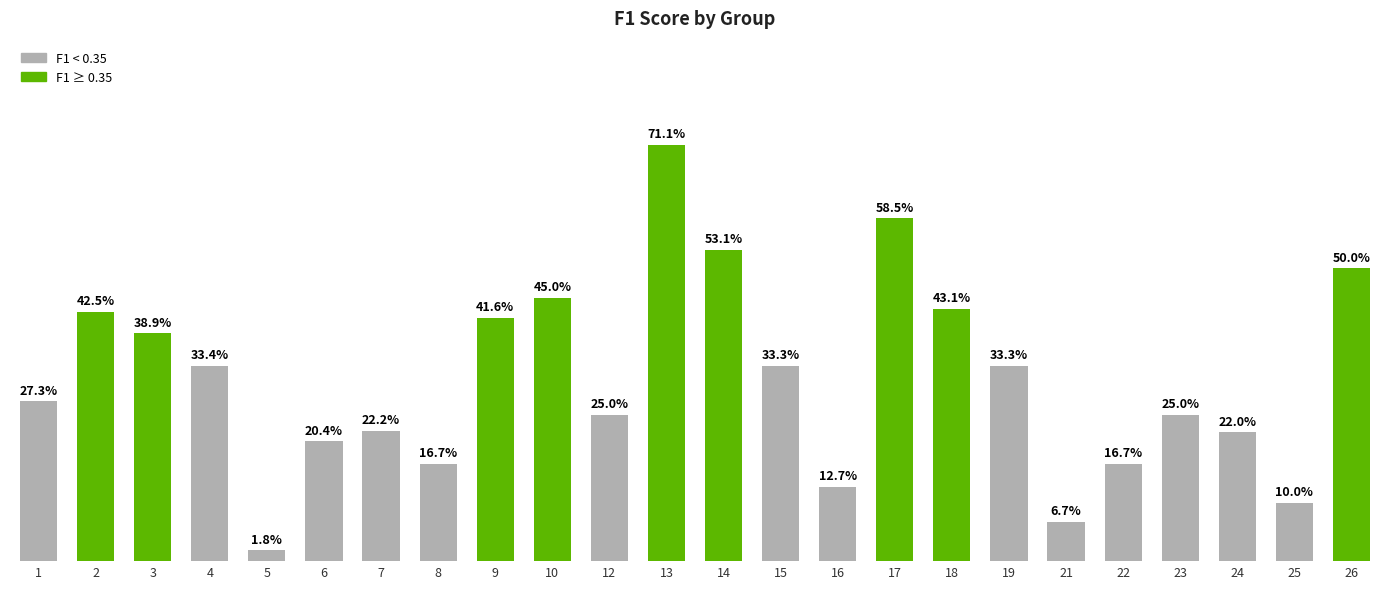

Is it true that the value at 23 is 0.4?

False